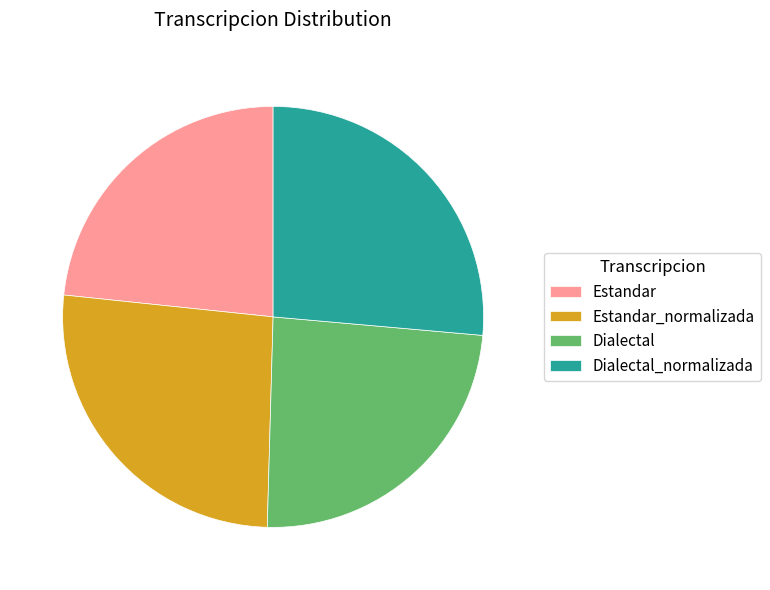

Is the sum of Dialectal and Estandar greater than half?

No